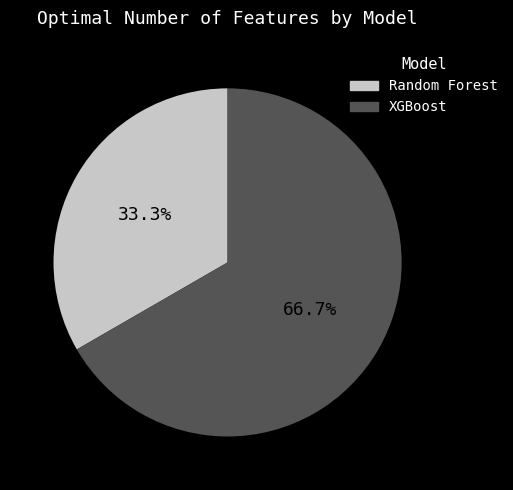

How many slices are in this pie chart?

2